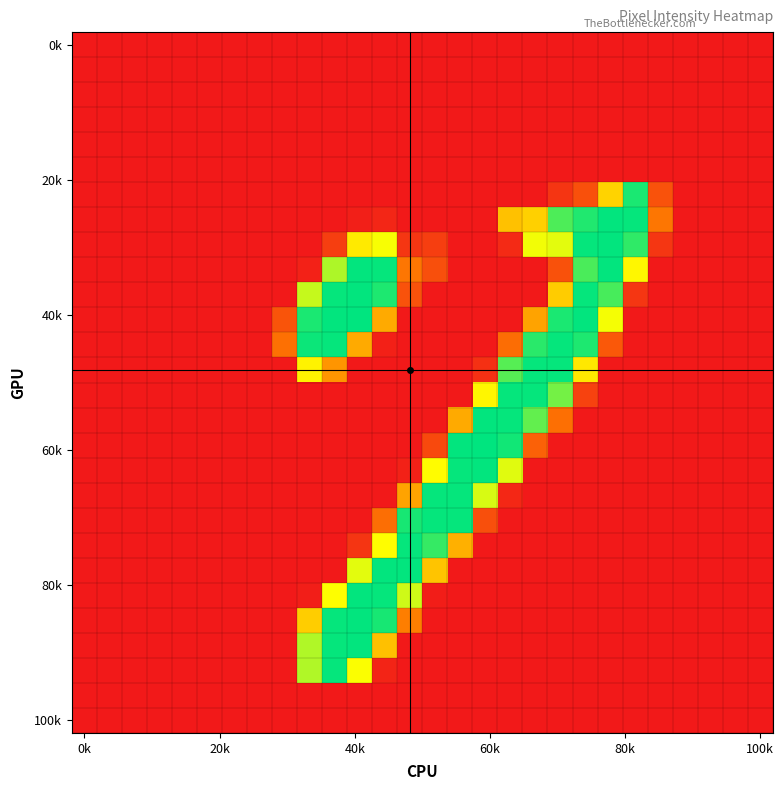

Count the number of data series in this chart.

28